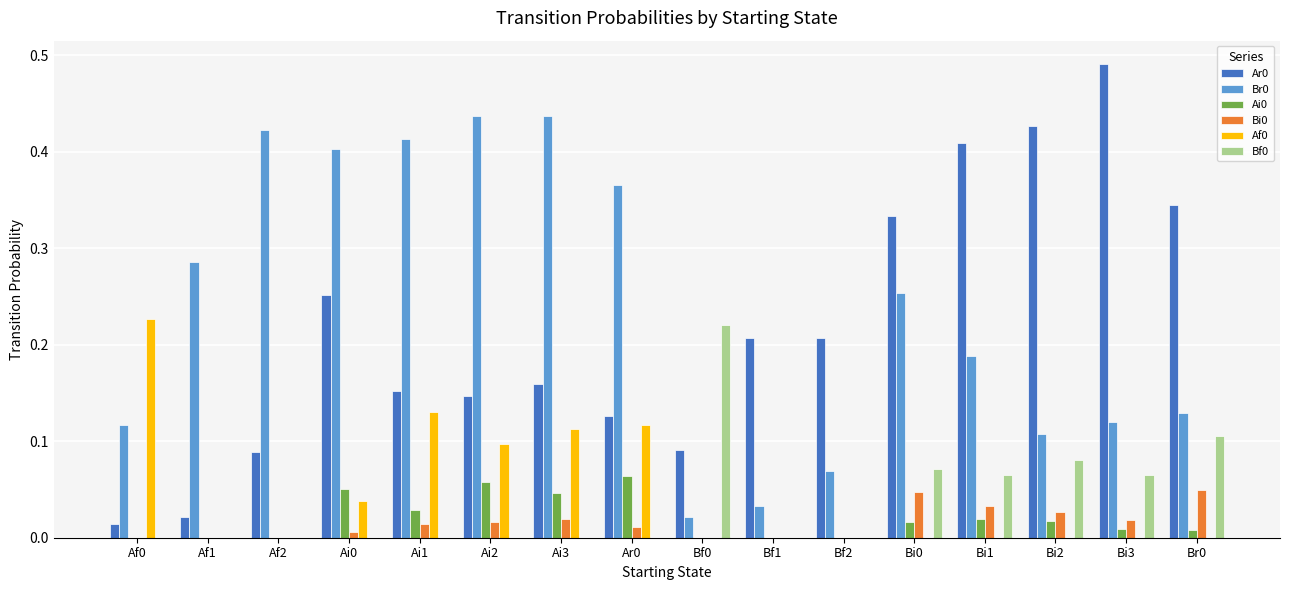

Is it true that Af0 equals 0.1 at Bi2?

False